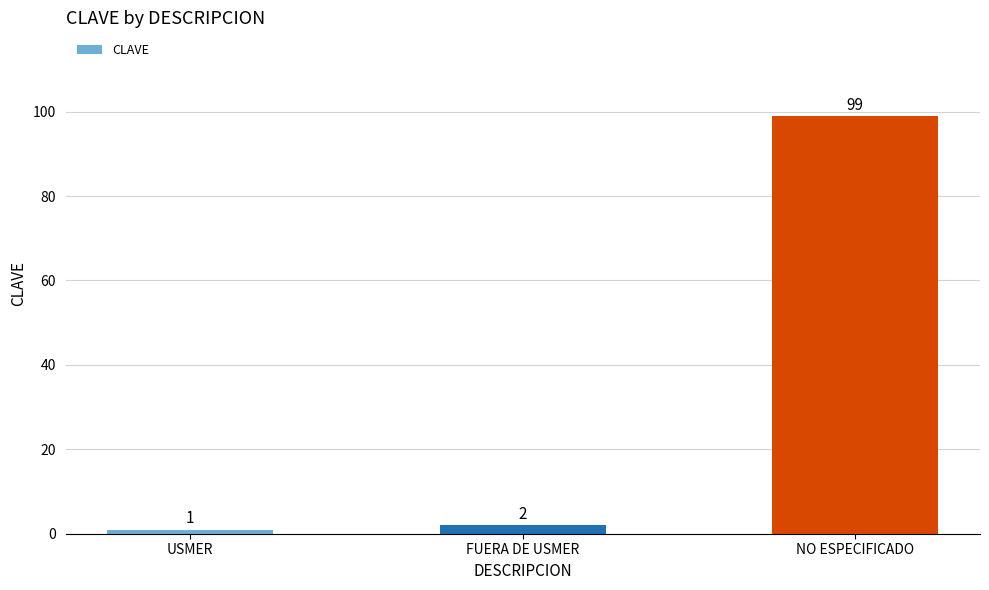

Between FUERA DE USMER and NO ESPECIFICADO, which is larger?

NO ESPECIFICADO